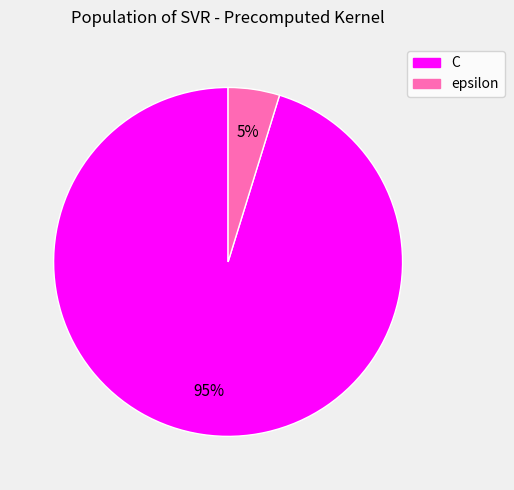

Does any single category account for the majority?

Yes